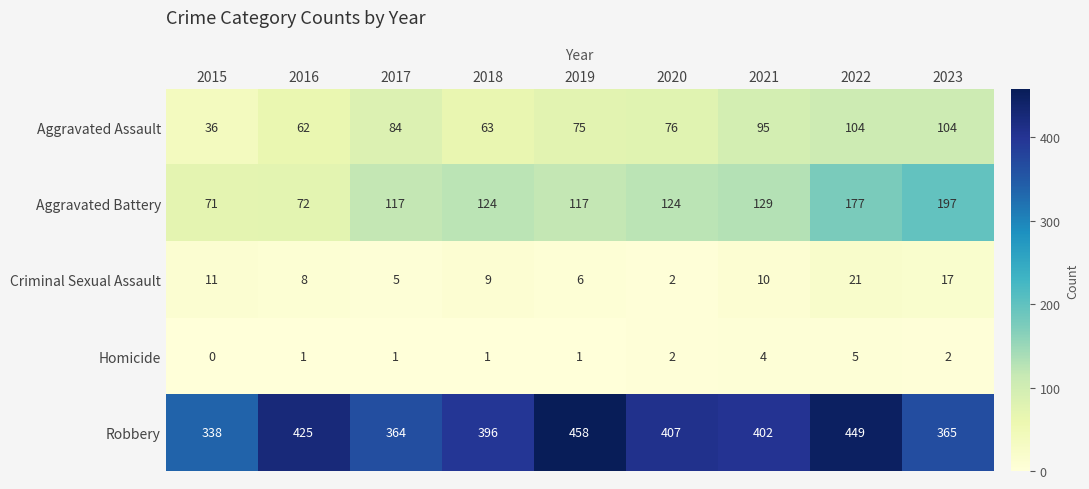

What is the sum of the Robbery values at 2017 and 2023?

729